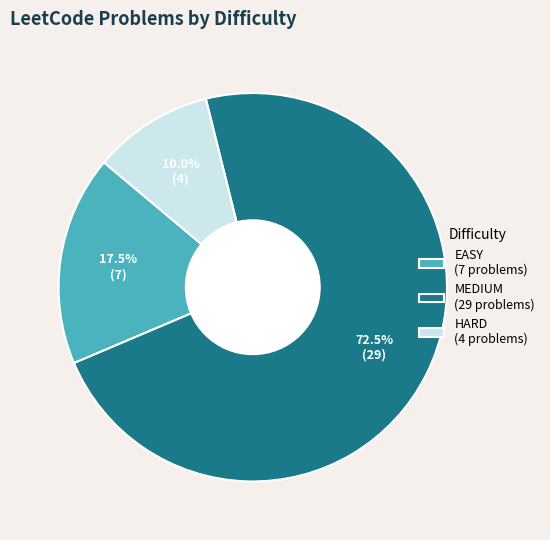

Is there a majority slice in this chart?

Yes